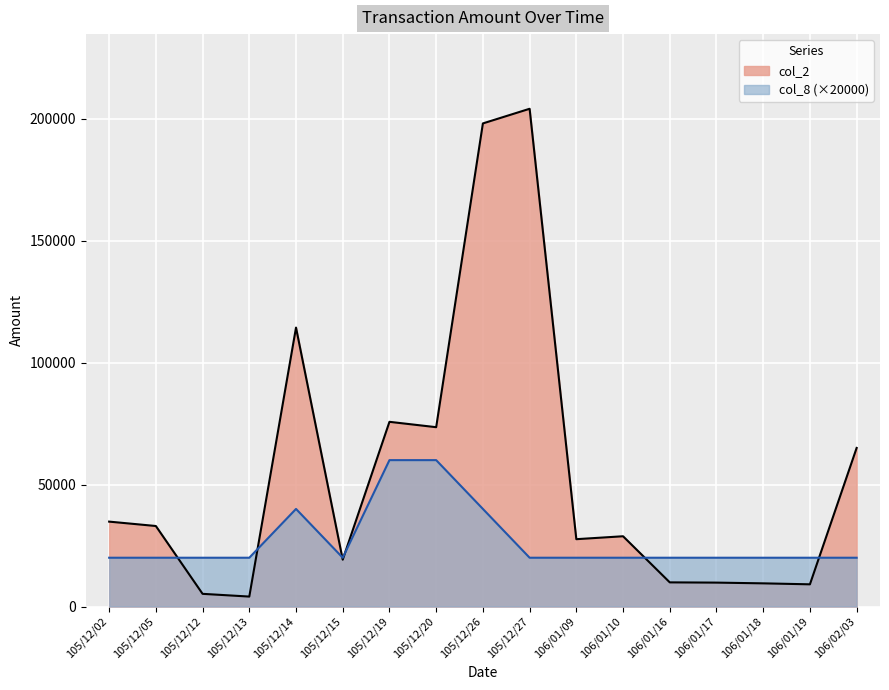

Which has a higher value, 106/01/16 or 106/01/09?

106/01/09